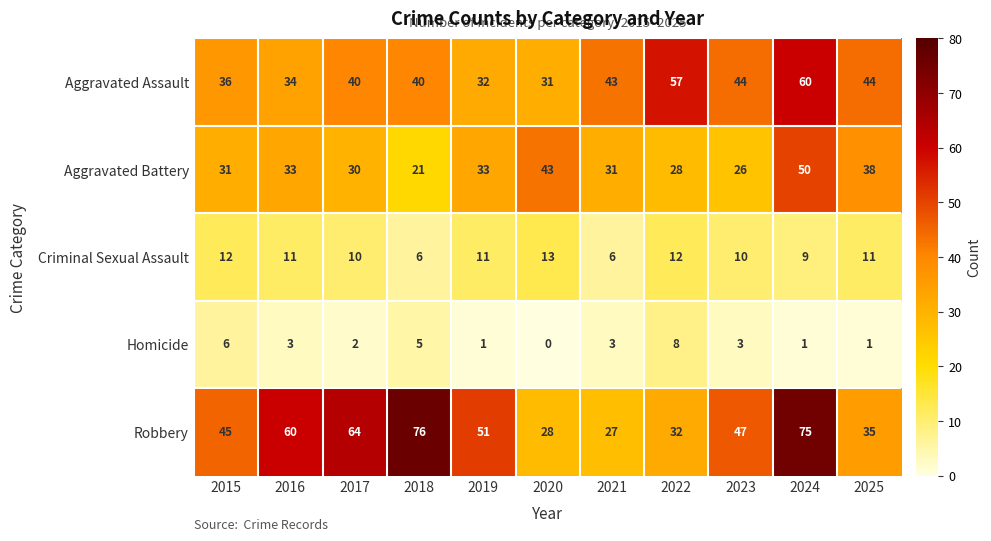

What is the difference between the maximum and second lowest values in the Robbery series?

48